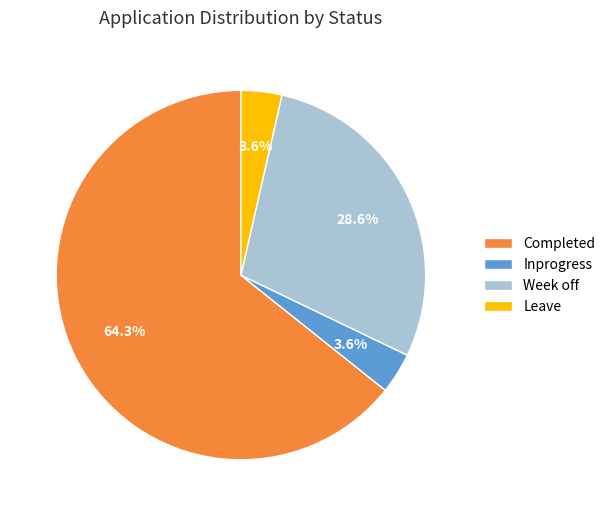

Which has a higher value, Week off or Leave?

Week off